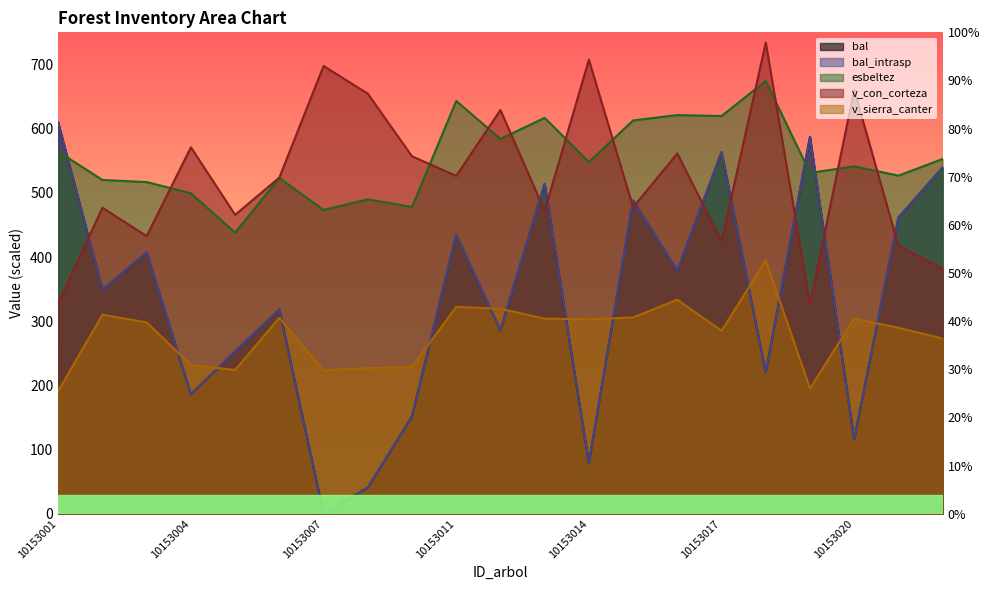

Where is the first local maximum for bal_intrasp?

10153003